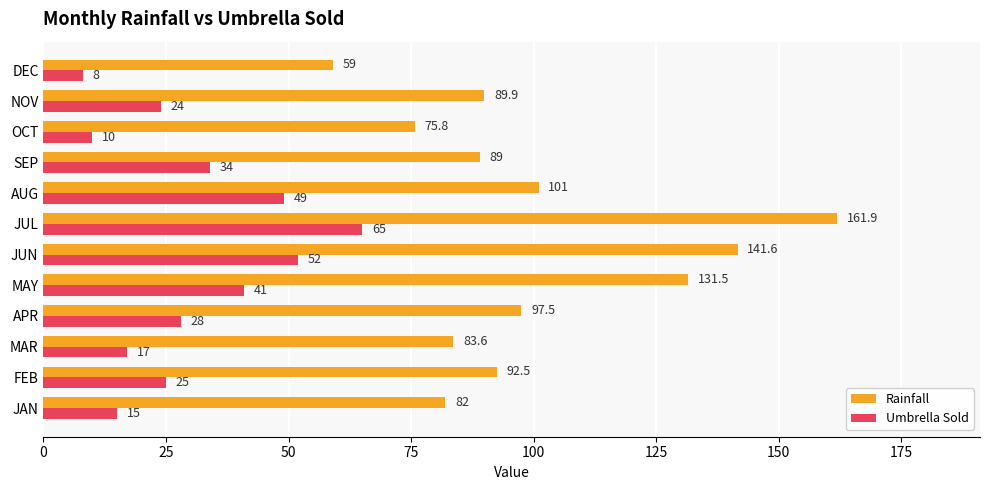

List the series in order of their peak value, lowest first.

Umbrella Sold, Rainfall